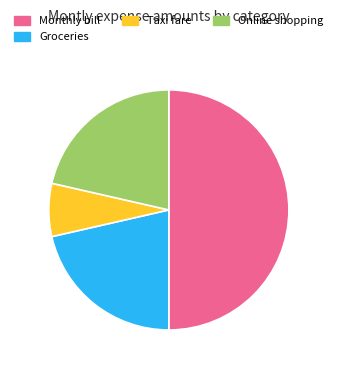

Count the number of slices in the pie.

4